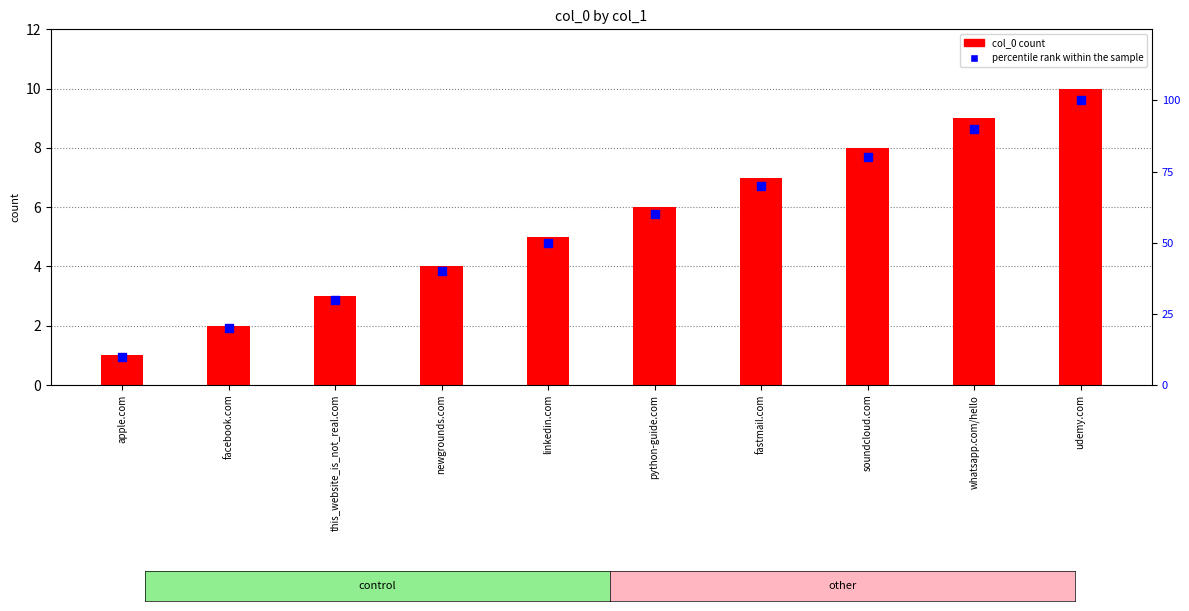

Which series contains the lowest Y value?

col_0